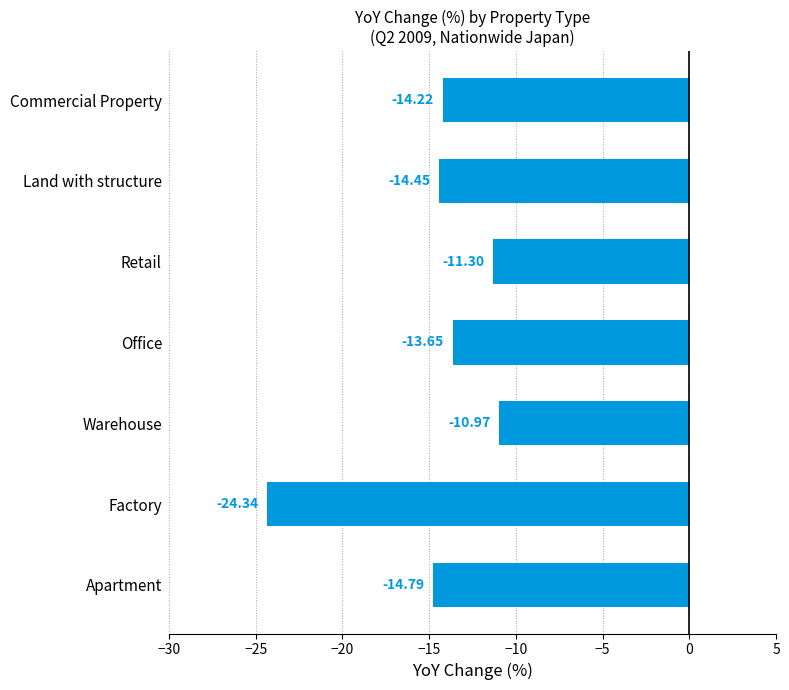

How many bars are there in total?

7